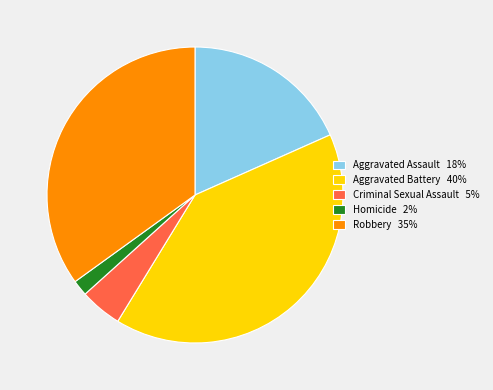

What is the ratio of the value at Aggravated Assault 18% to the value at Robbery 35%?

0.5